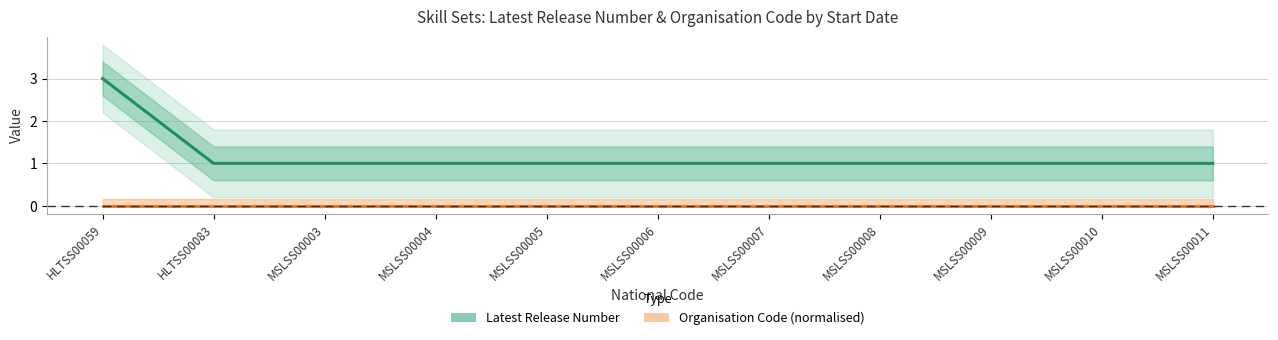

How many distinct data groups are displayed?

2